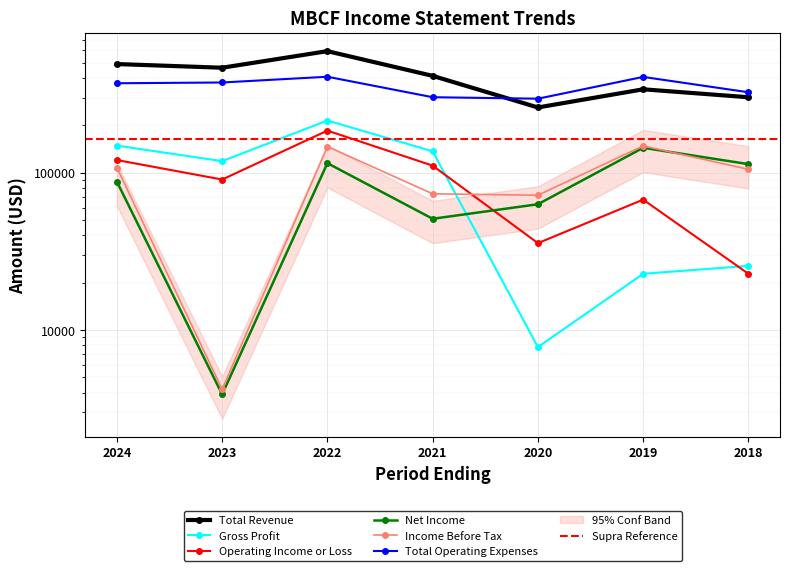

What is the value of the Gross Profit point at the 7th from the left?

25600